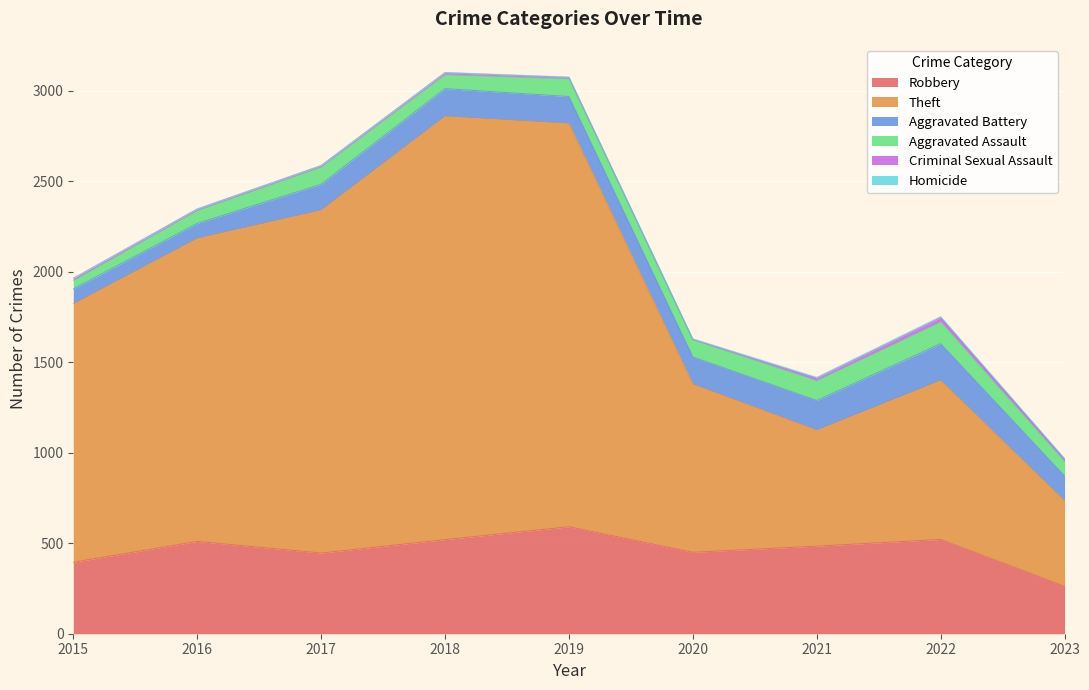

At which label does Criminal Sexual Assault reach its minimum?

2020